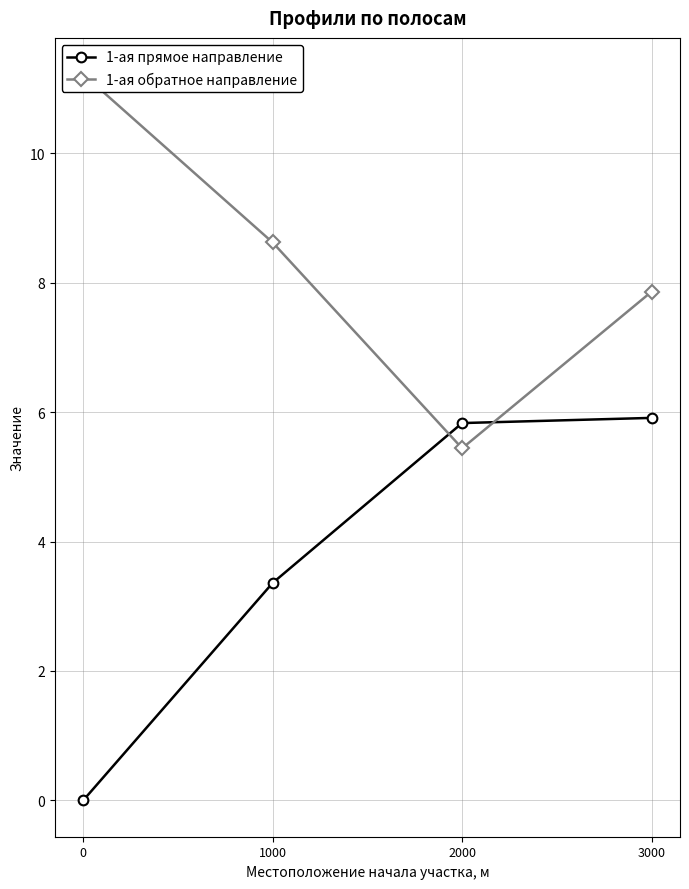

At which label does 1-ая прямое направление first exceed 5?

2000